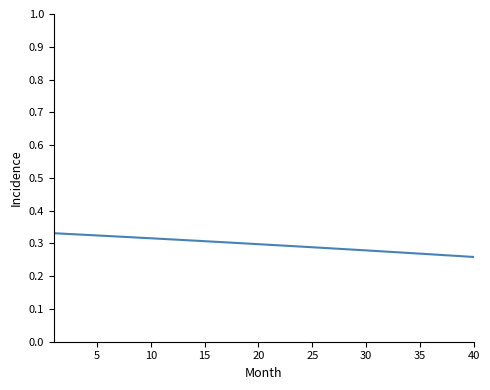

Does the chart have visible grid lines?

No